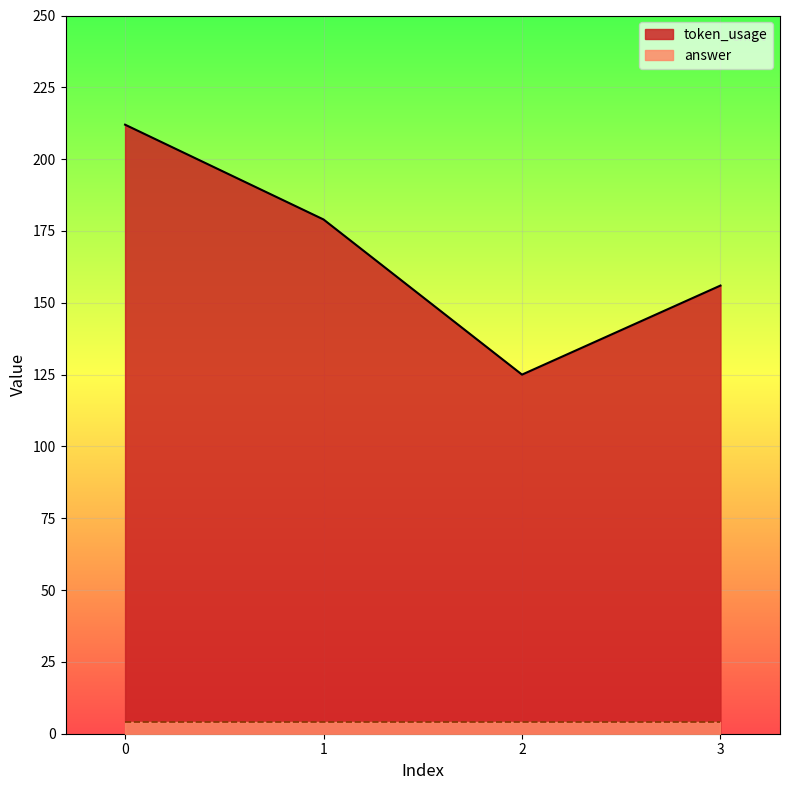

True or false: the data shows 207 at 3.

False